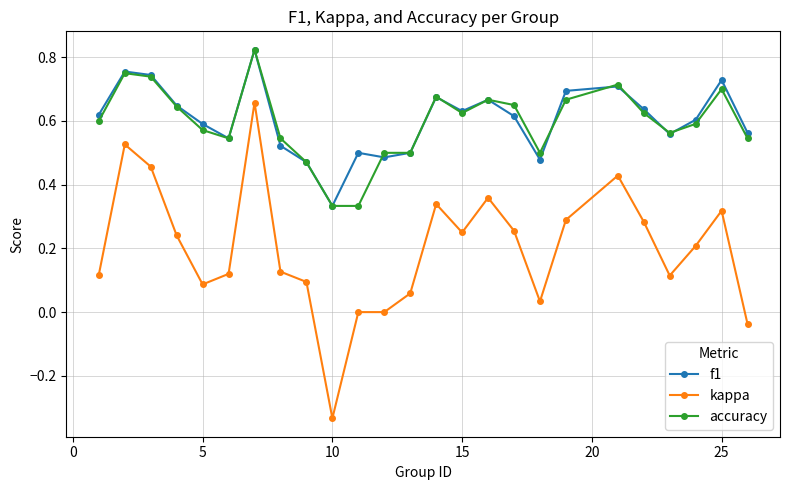

How many categories are shown in the chart?

25